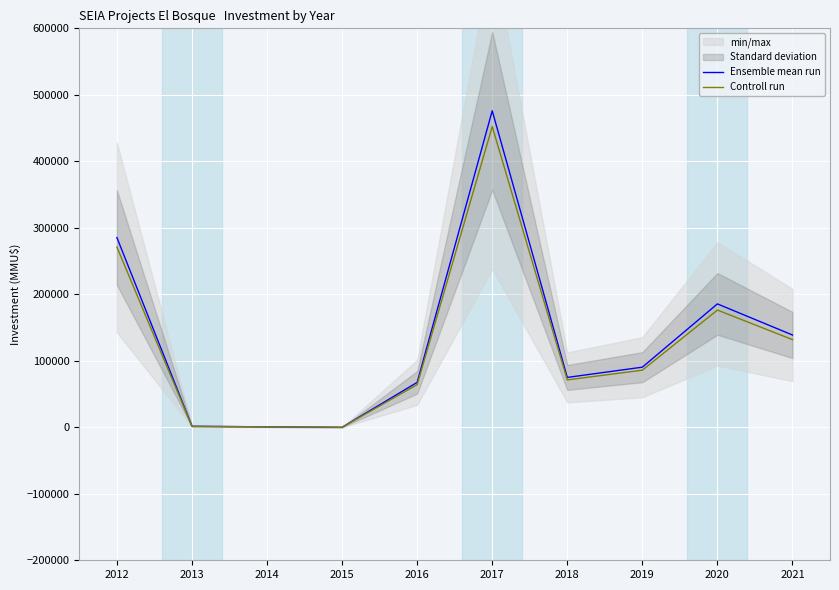

Reading left to right, transcribe all the data shown in this chart.

Ensemble mean run: 2012=285312.0	2013=1500.0	2014=716.0	2015=0.0	2016=67575.0	2017=476000.0	2018=75000.0	2019=90416.0	2020=185580.0	2021=138790.0
Controll run: 2012=271046.4	2013=1425.0	2014=680.2	2015=0.0	2016=64196.2	2017=452200.0	2018=71250.0	2019=85895.2	2020=176301.0	2021=131850.5